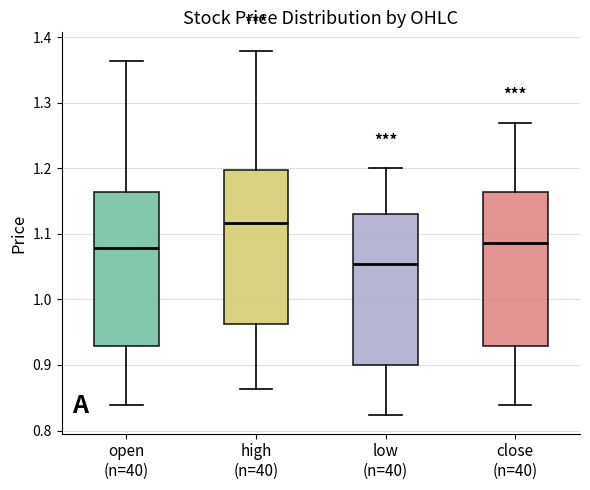

Reading left to right, read every box against the y-axis: the position of its median line, the range the box covers, and the ends of its whiskers. The values are not printed on the chart, so give them approximately, as read against the axis.

open (n=40): median 1.08, box 0.93 to 1.16, whiskers 0.84 to 1.36
high (n=40): median 1.12, box 0.96 to 1.20, whiskers 0.86 to 1.38
low (n=40): median 1.05, box 0.90 to 1.13, whiskers 0.82 to 1.20
close (n=40): median 1.09, box 0.93 to 1.16, whiskers 0.84 to 1.27